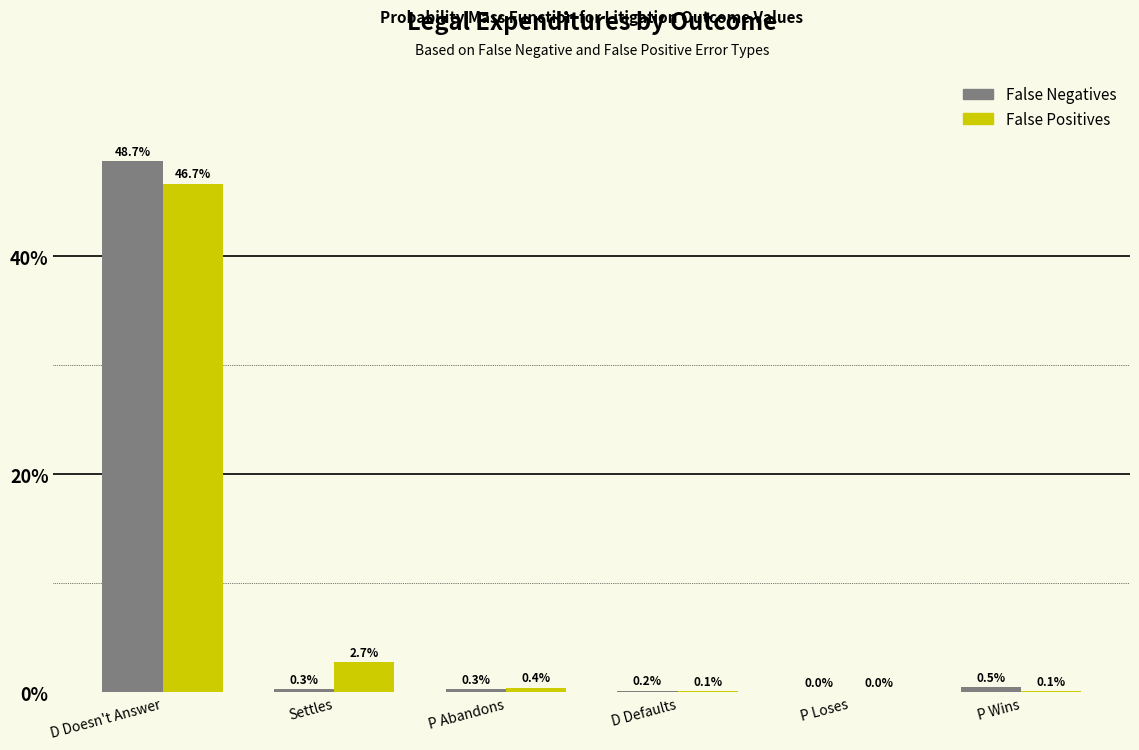

Between P Loses and P Wins, which series saw the biggest shift?

False Negatives